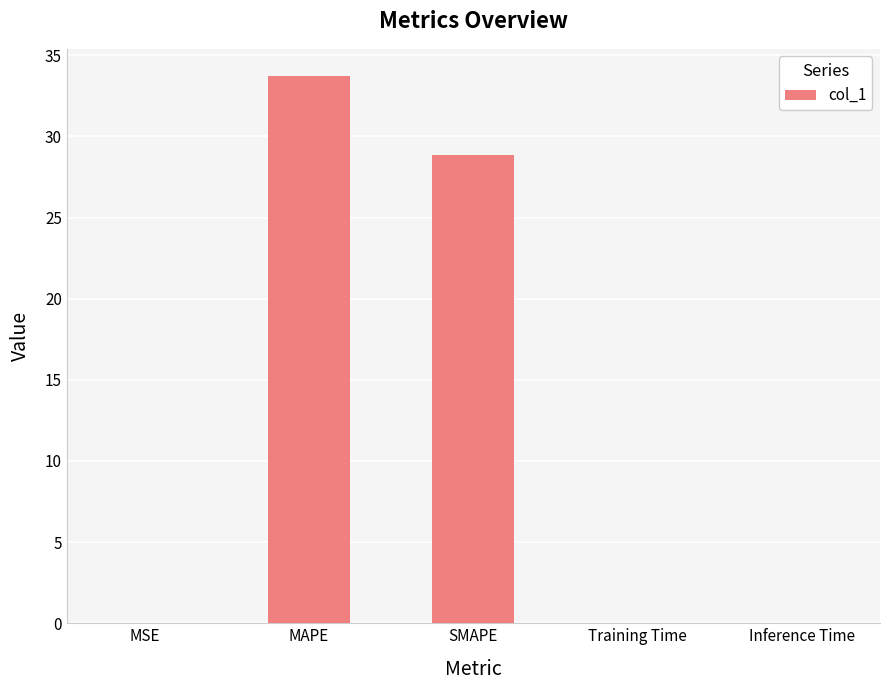

At which label is the value closest to 16?

SMAPE